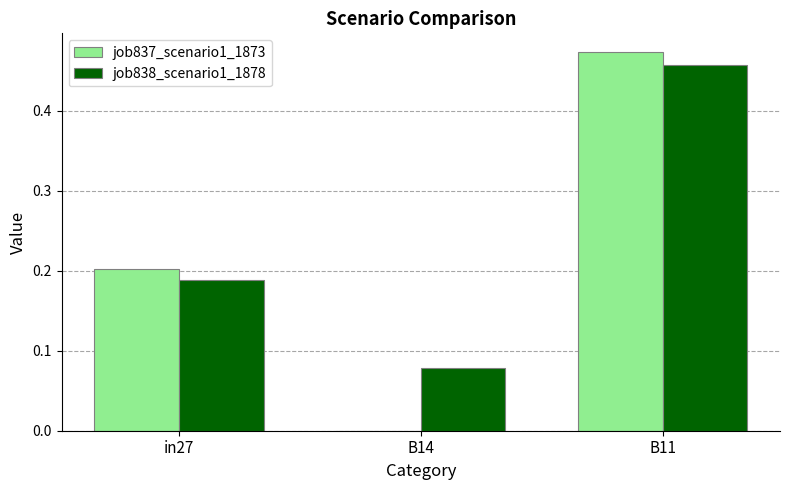

True or false: job837_scenario1_1873 has a value of 0.2 at B11.

False